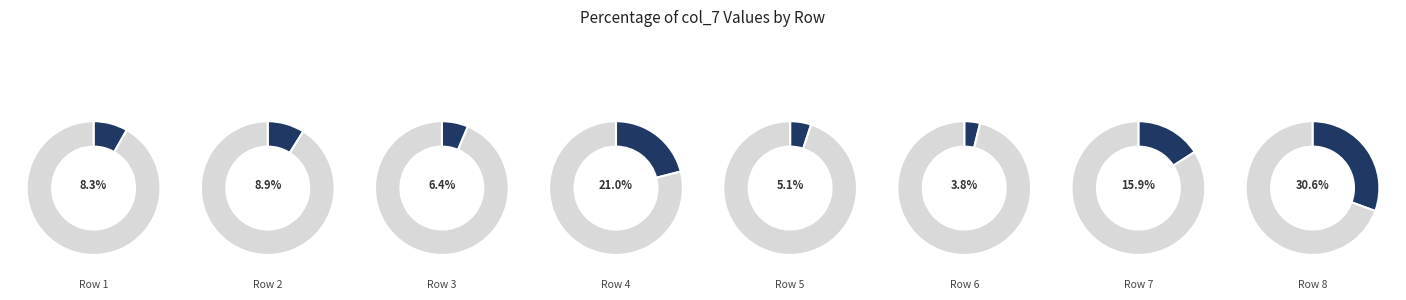

To the nearest percent, what is the difference between the largest and smallest slice percentages?

27%